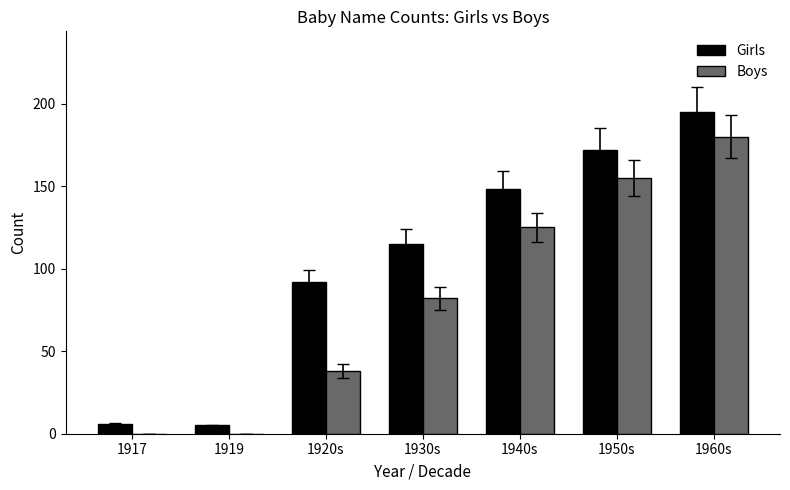

What is the spread (max minus min) of values at 1930s?

33